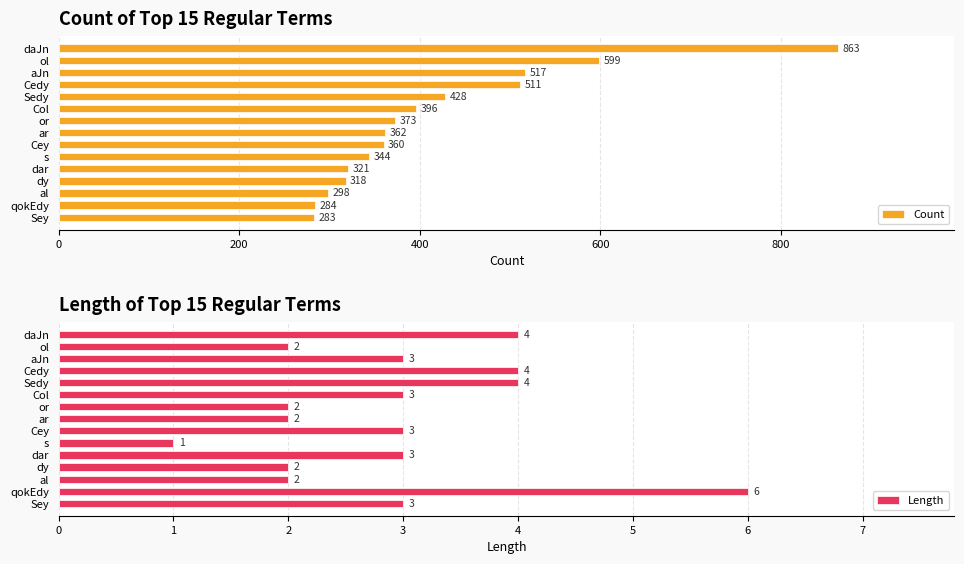

List the series in order of their peak value, highest first.

Count, Length